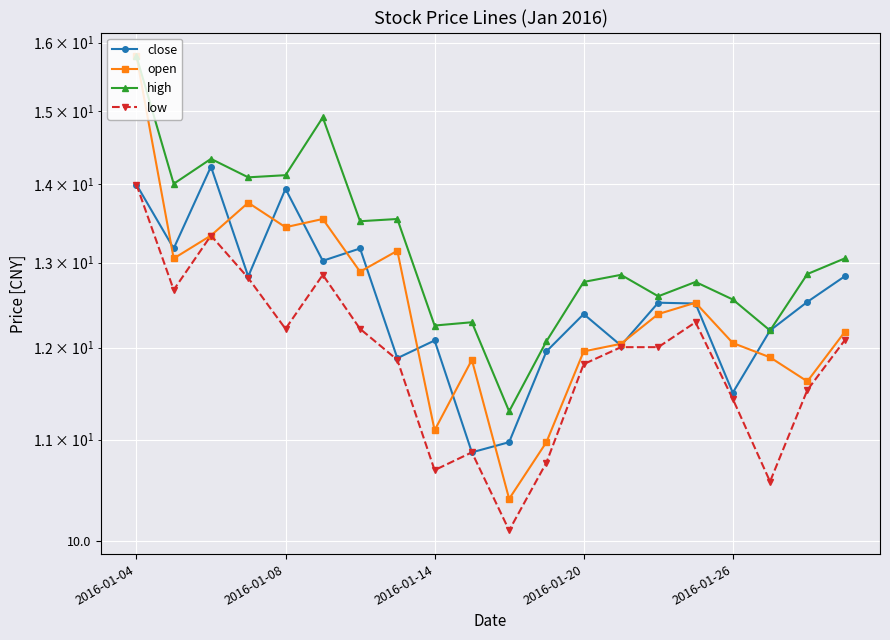

What is the value of the open point at the 16th from the left?

12.5